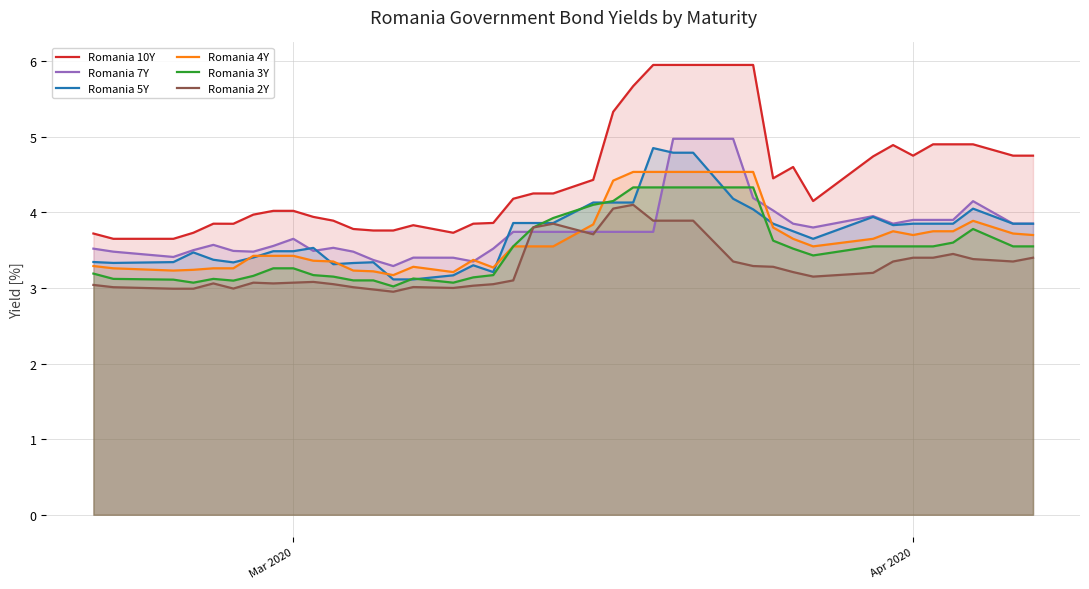

How many lines are shown in the chart?

6